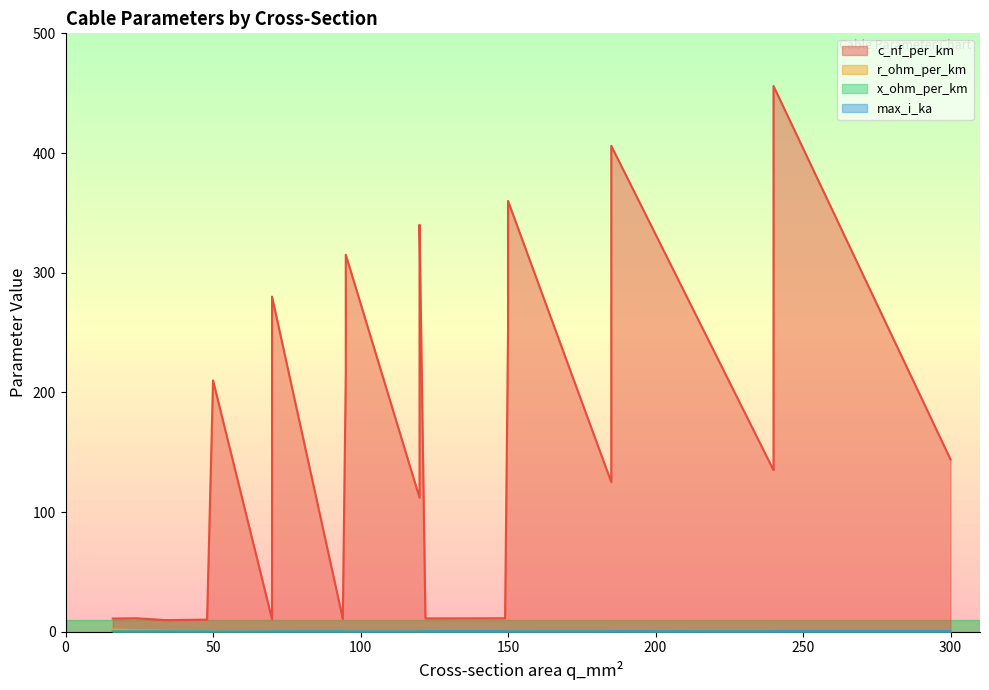

How many distinct data groups are displayed?

4